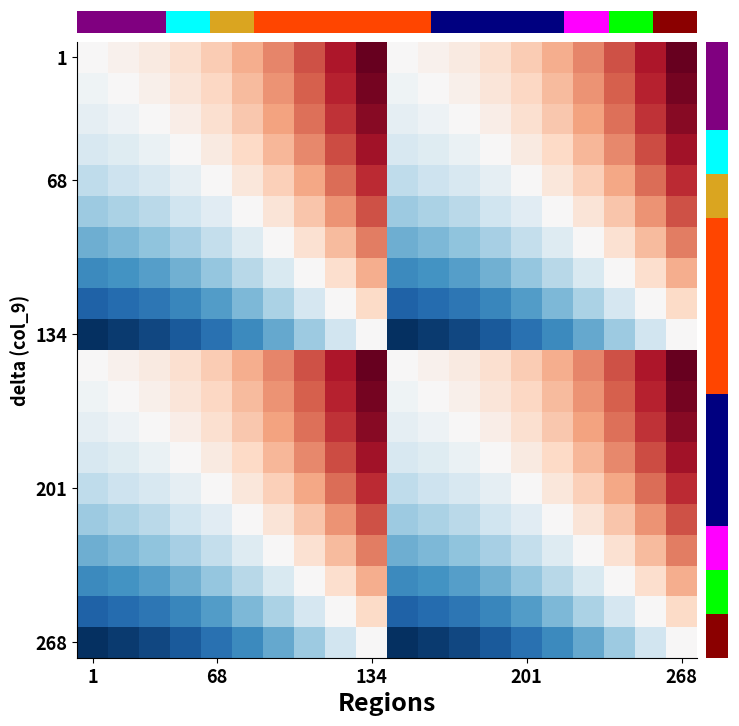

How many distinct data groups are displayed?

20